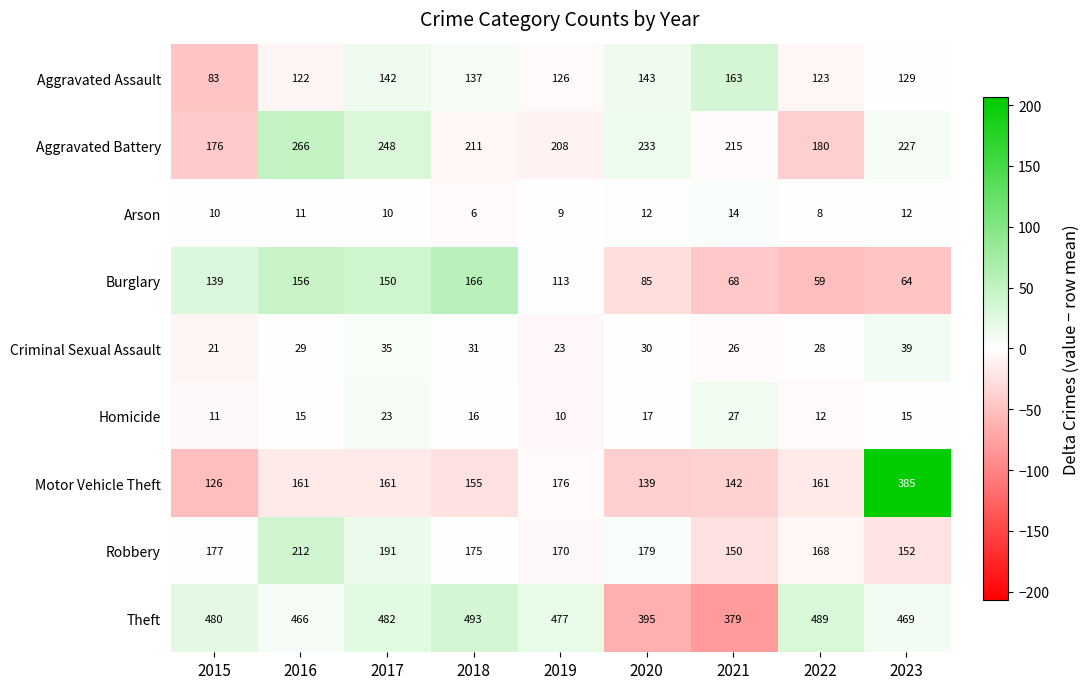

How many categories are shown in the chart?

9